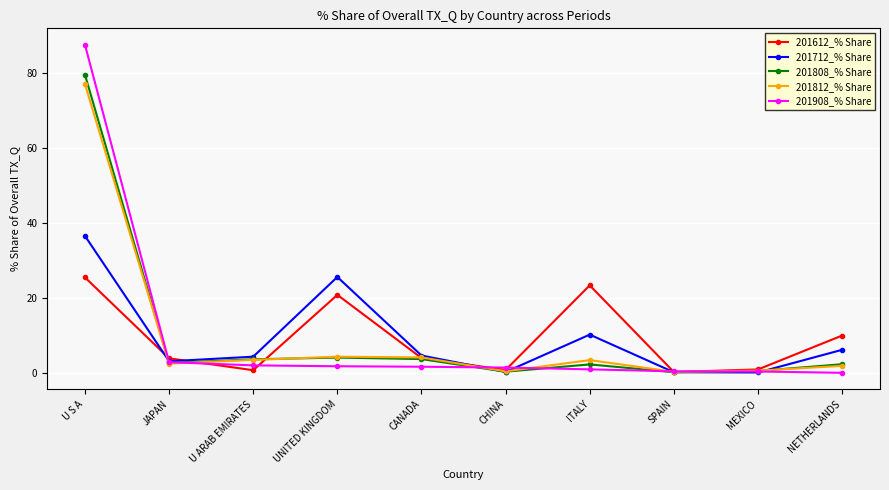

Which label corresponds to the largest value in the chart?

U S A